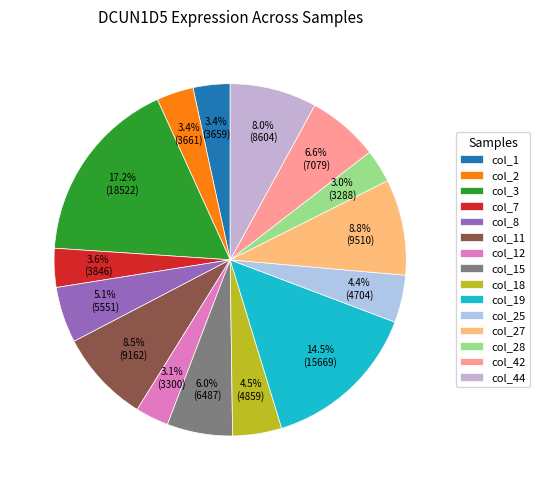

What percentage is the col_44 slice, to the nearest percent?

8%